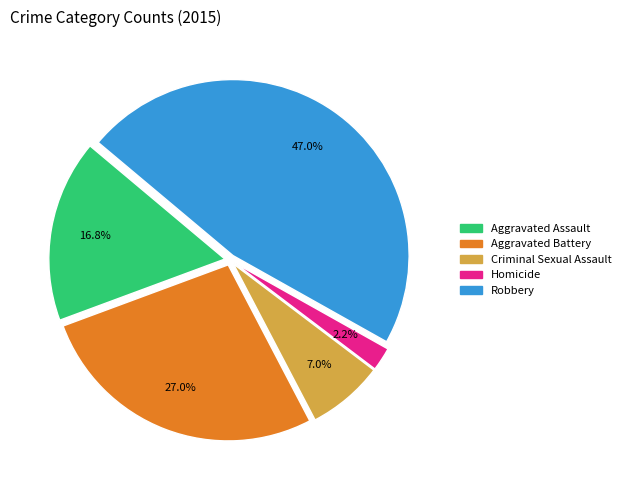

Is there a majority slice in this chart?

No